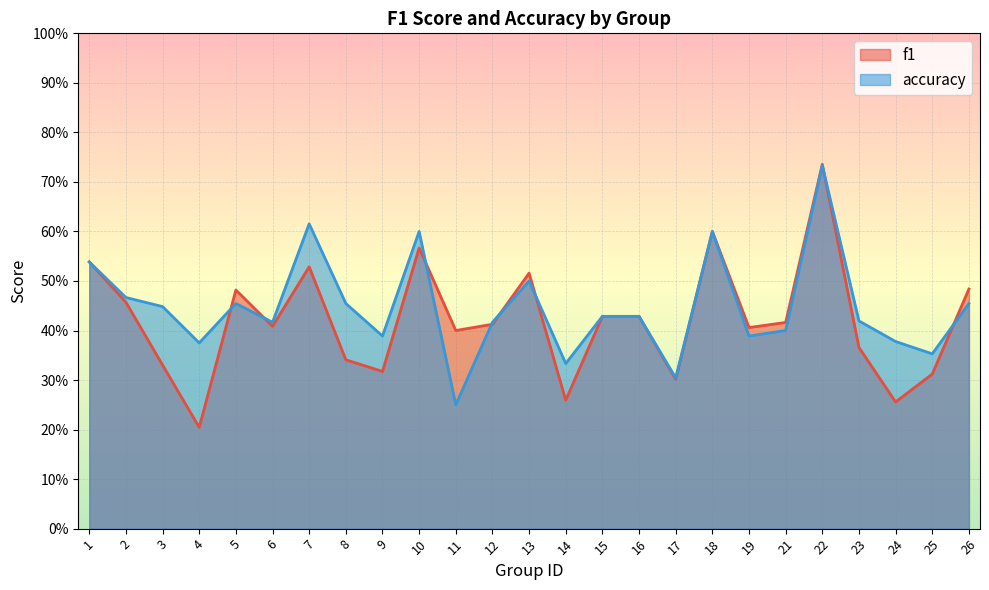

What is the value of the accuracy point at the 7th from the left?

0.6